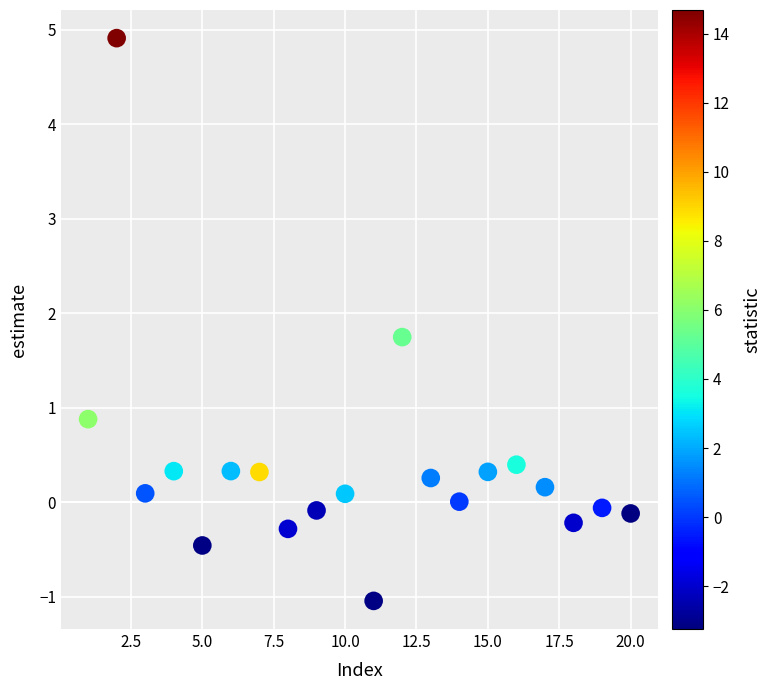

What is the range of Y values (max minus min)?

6.0